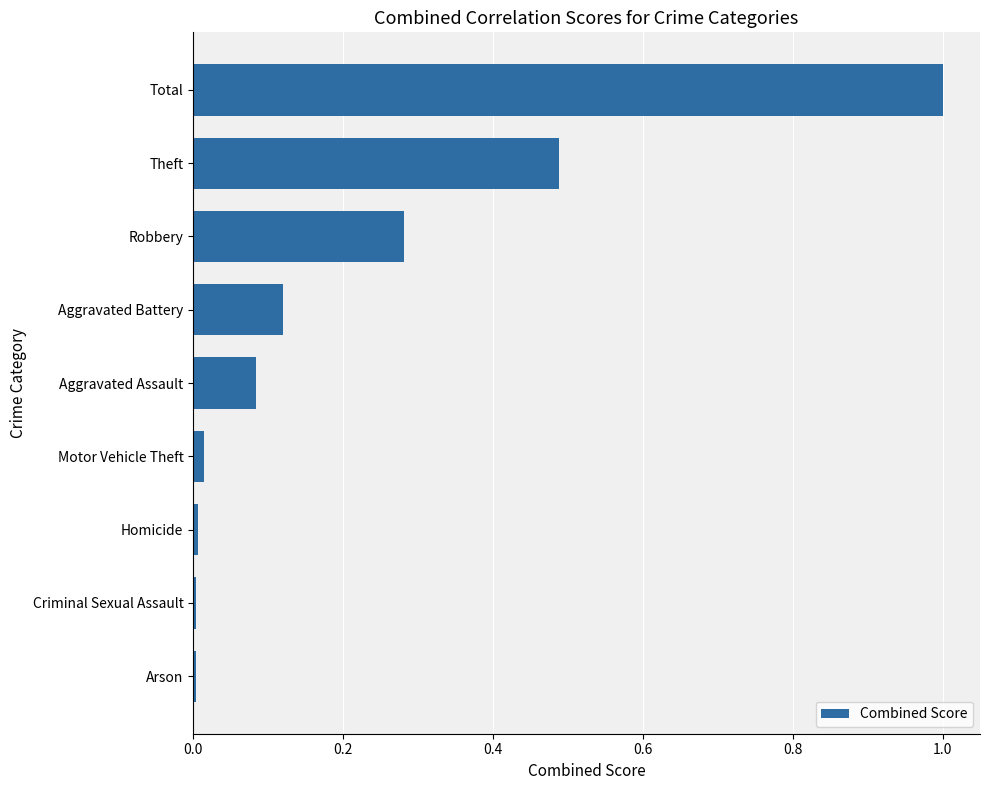

The chart shows a value of 0.0 at Criminal Sexual Assault. True or false?

True